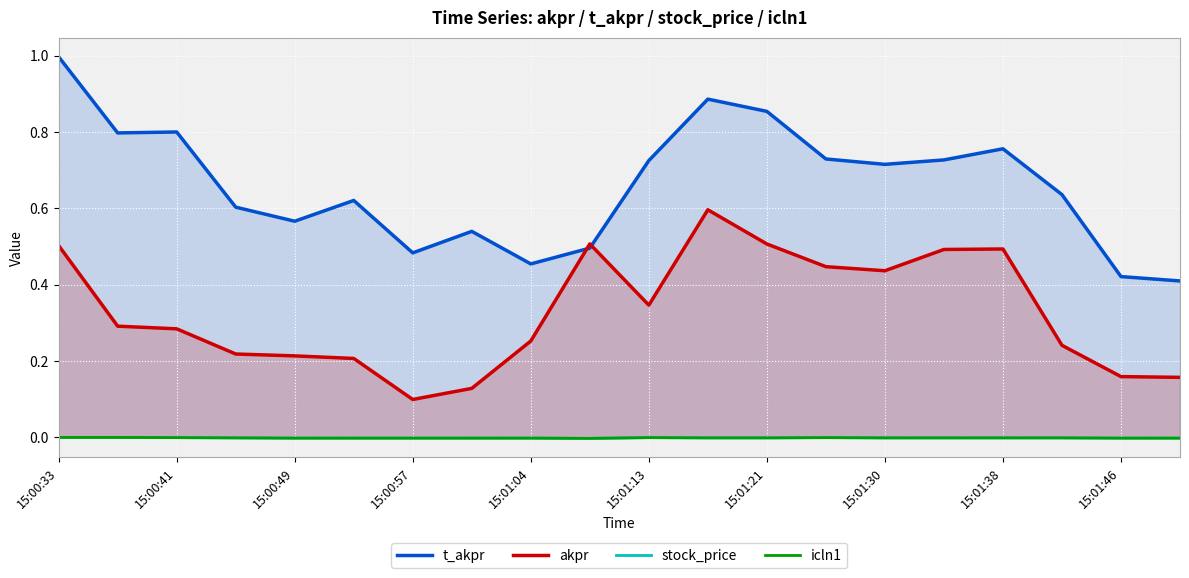

True or false: stock_price has more than 1 interior local peaks.

True